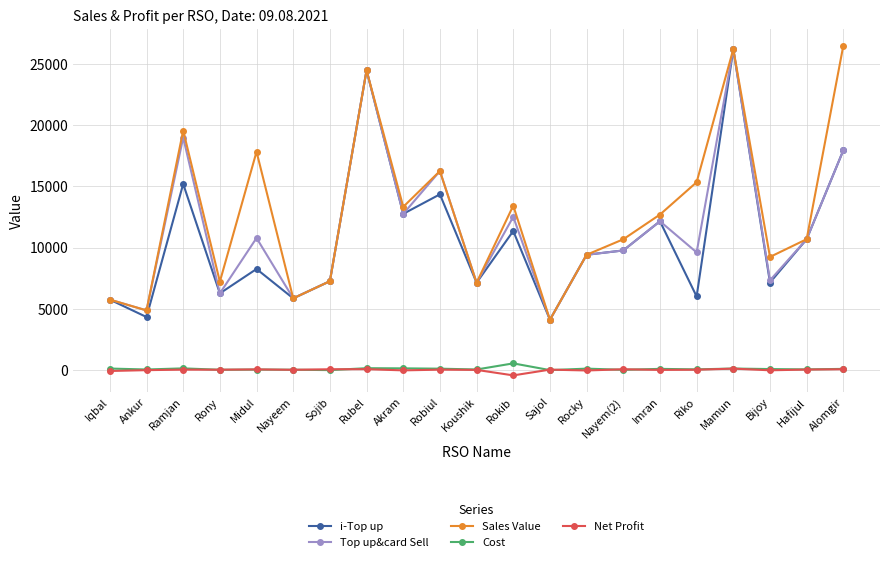

True or false: Top up&card Sell has more than 2 points higher than both neighbors.

True